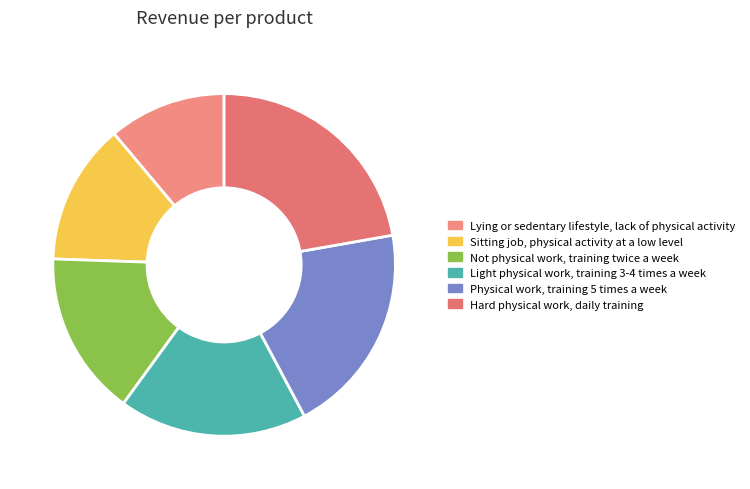

True or false: Light physical work, training 3-4 times a week accounts for 18% of the total.

True